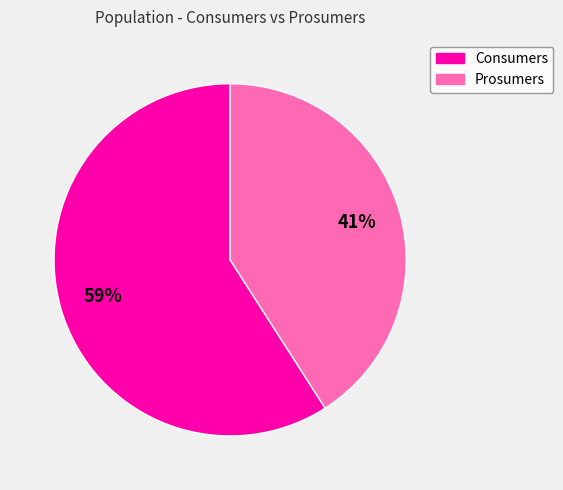

To the nearest percent, what is the difference between the Prosumers and Consumers slice percentages?

18%